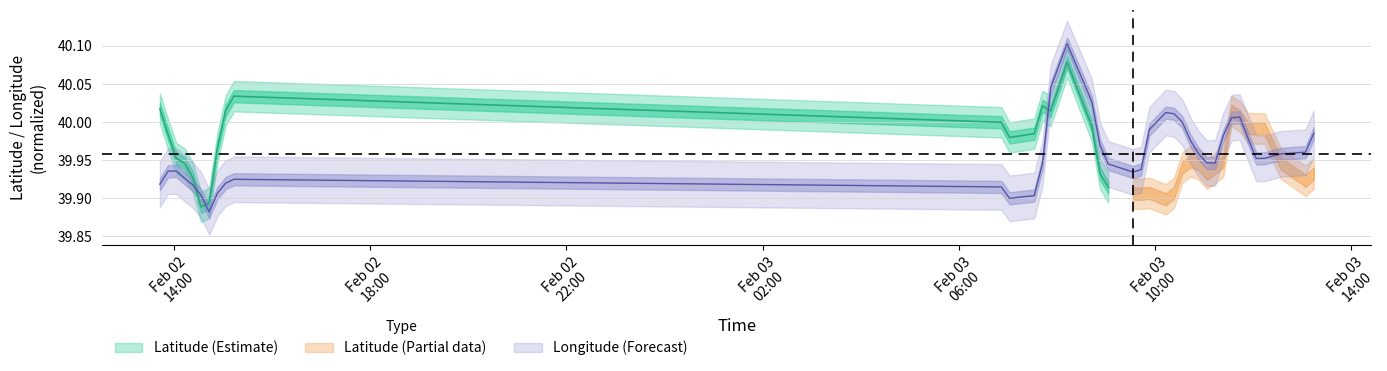

What is the difference between the maximum and minimum values?

0.2